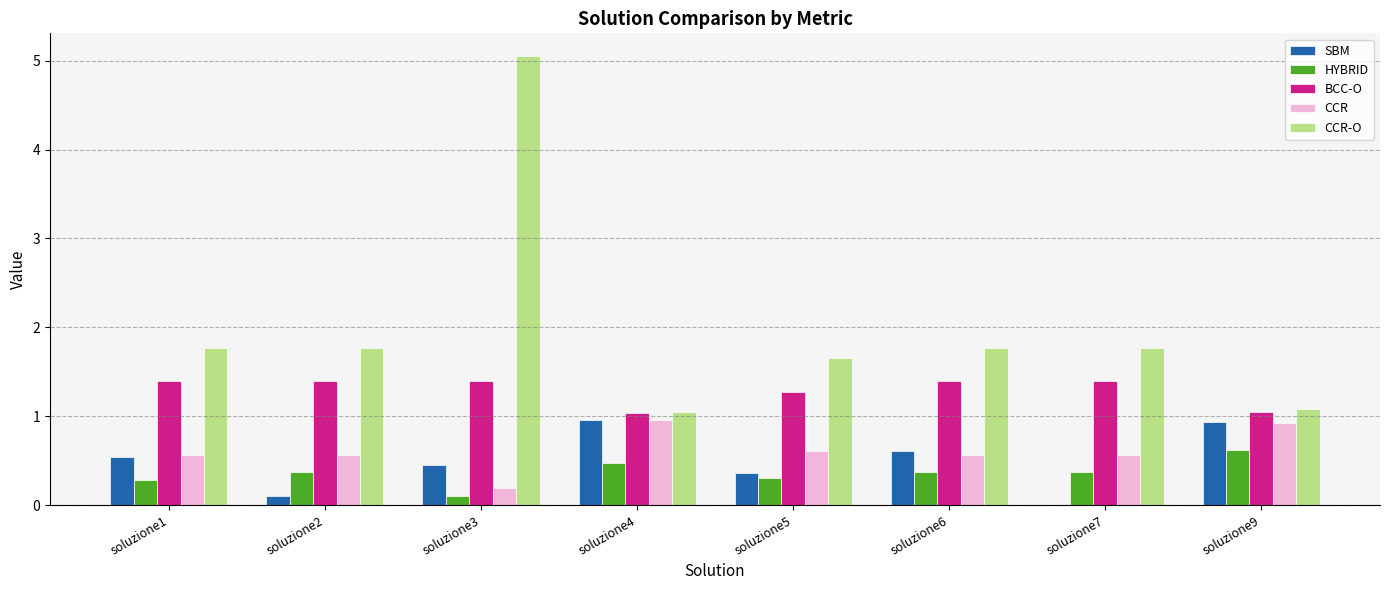

What are all the series names shown in the legend?

SBM, HYBRID, BCC-O, CCR, CCR-O